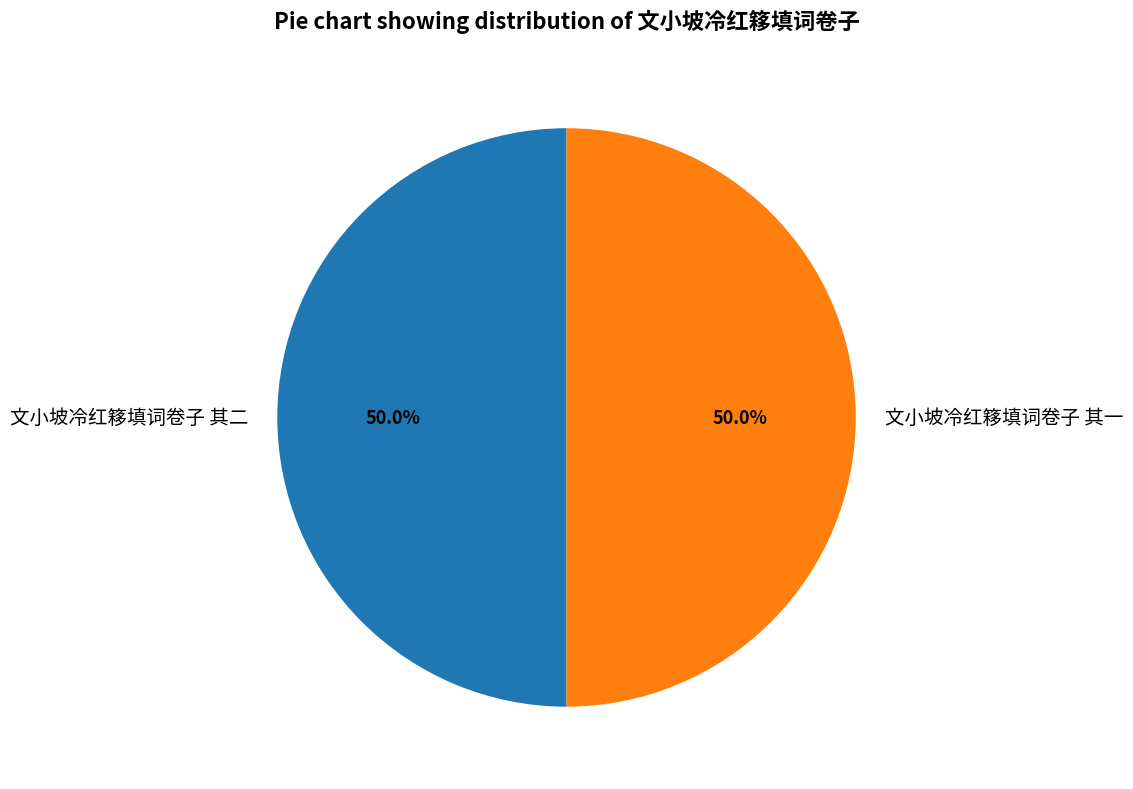

Combined, do 文小坡冷红簃填词卷子 其一 and 文小坡冷红簃填词卷子 其二 account for over 50%?

Yes